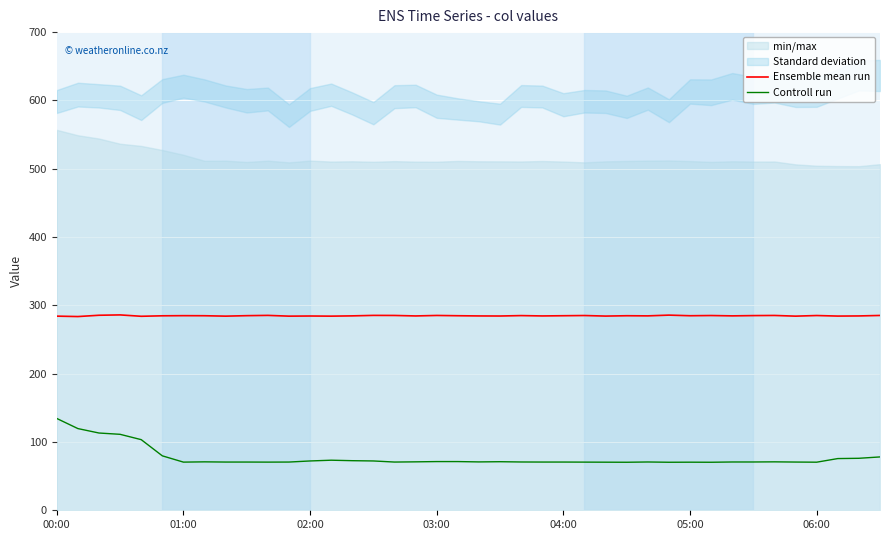

What is the highest value of the Controll run series?

134.4